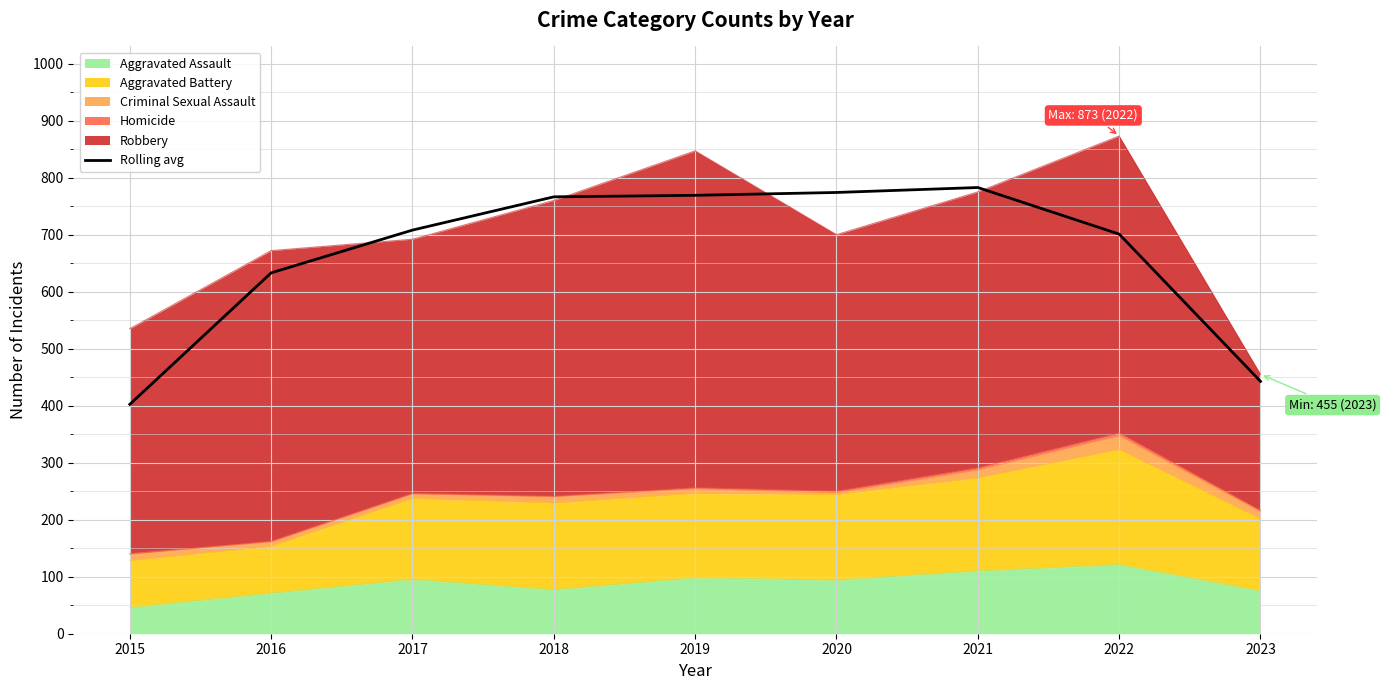

What is the value of the 2nd point from the left?

633.0